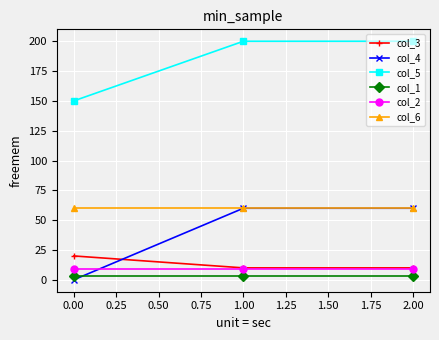

Which series has the largest range (max minus min)?

col_4